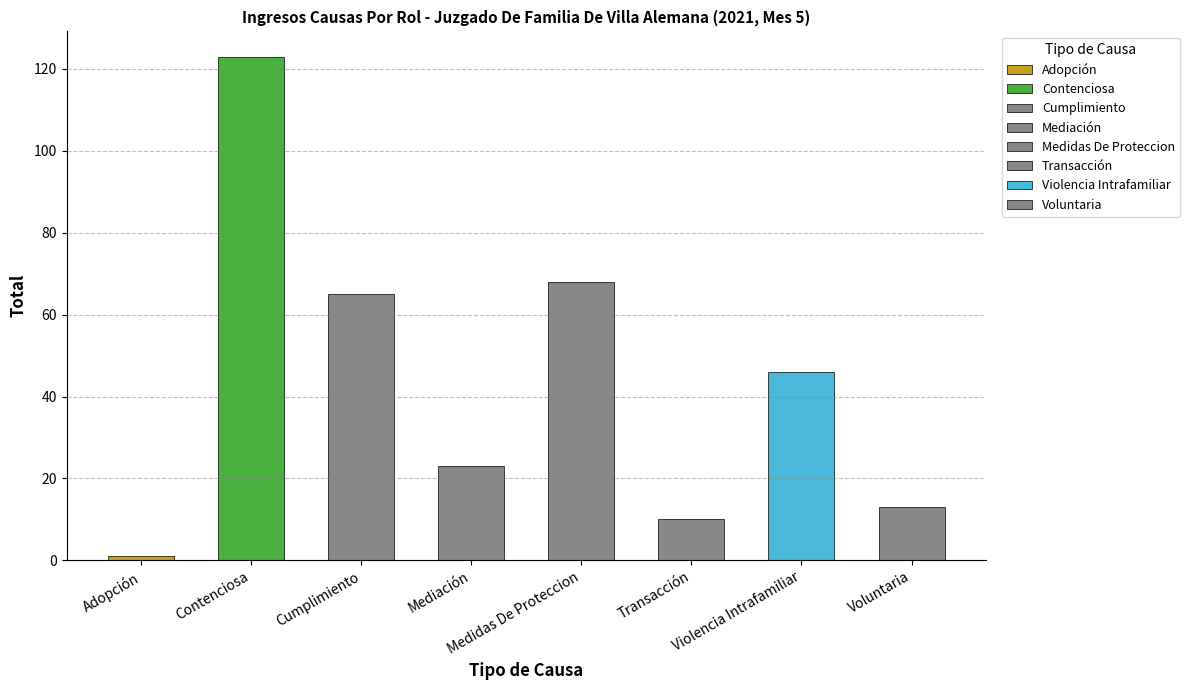

The chart shows a value of 4 at Transacción. True or false?

False